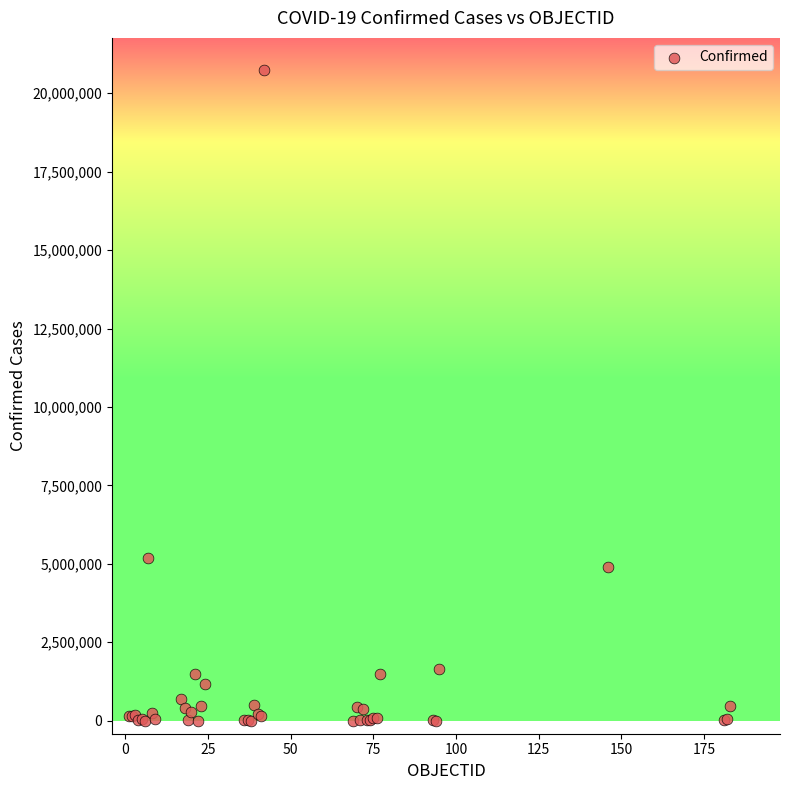

What Y value in the scatter plot is closest to 10365121?

5171458